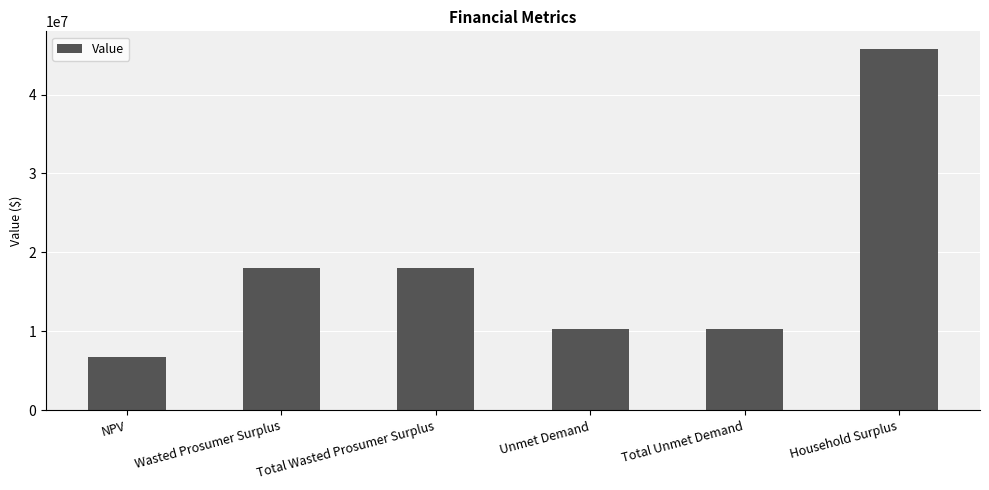

Which category has the highest value across all series?

Household Surplus